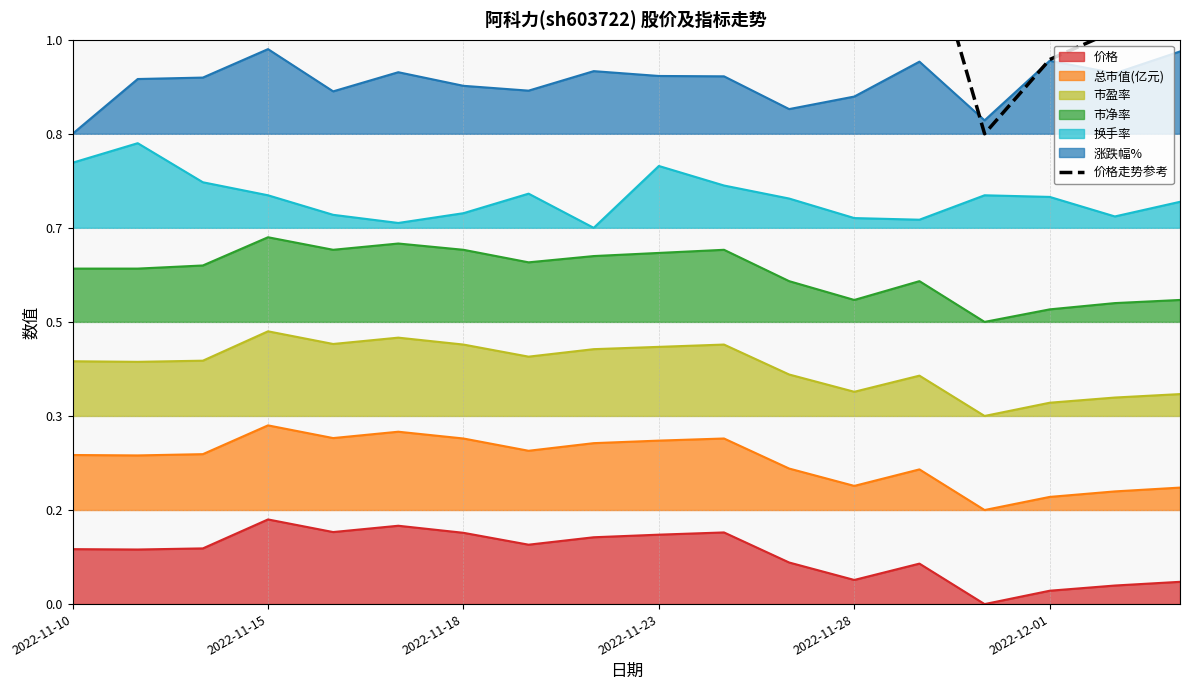

What is the difference between the values at 14 and 9?

0.7